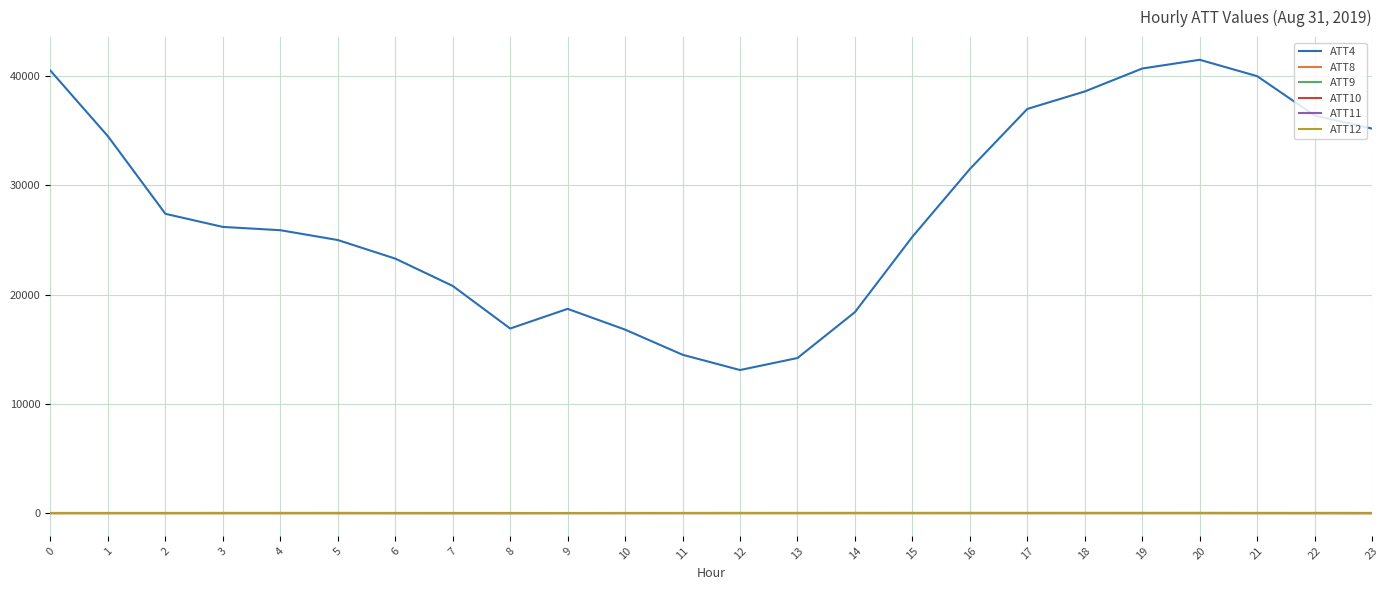

Which series has the widest spread of values?

ATT4